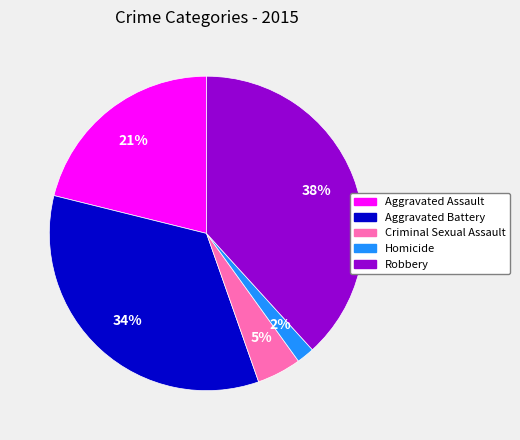

The Aggravated Assault slice represents 11% of the pie. True or false?

False